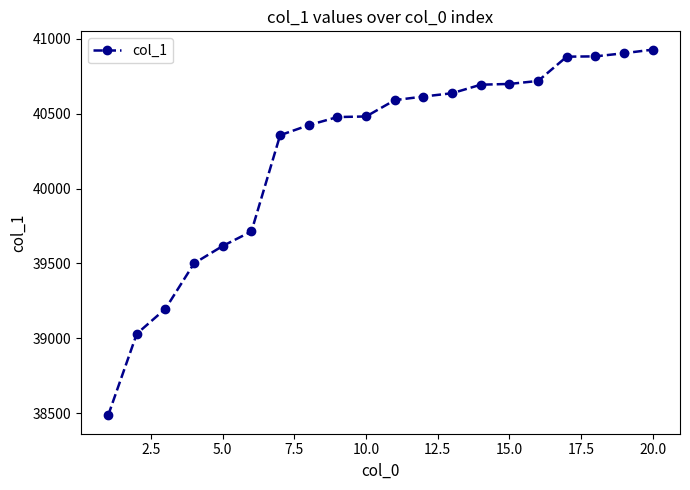

What is the minimum value shown in the chart?

38486